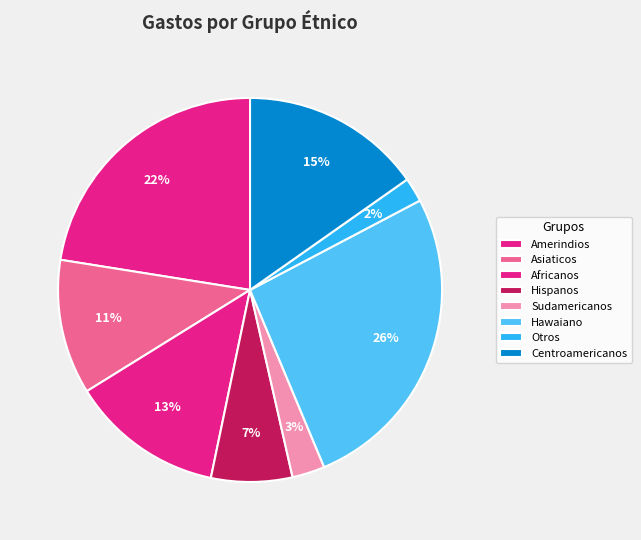

To the nearest percent, what portion does Africanos represent?

13%